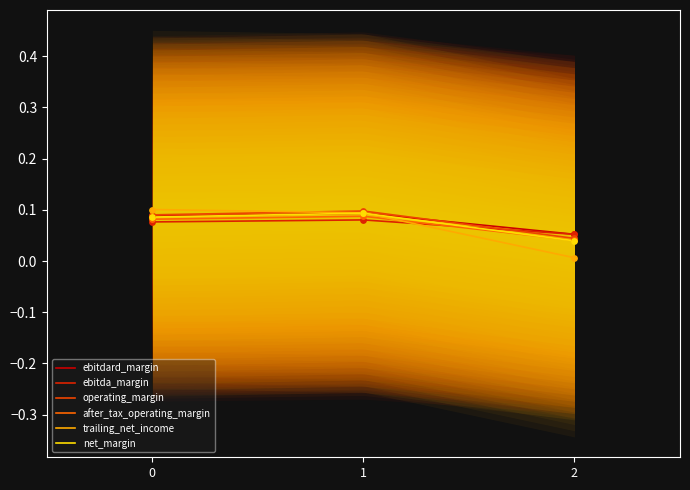

Which series reaches the maximum Y coordinate?

trailing_net_income